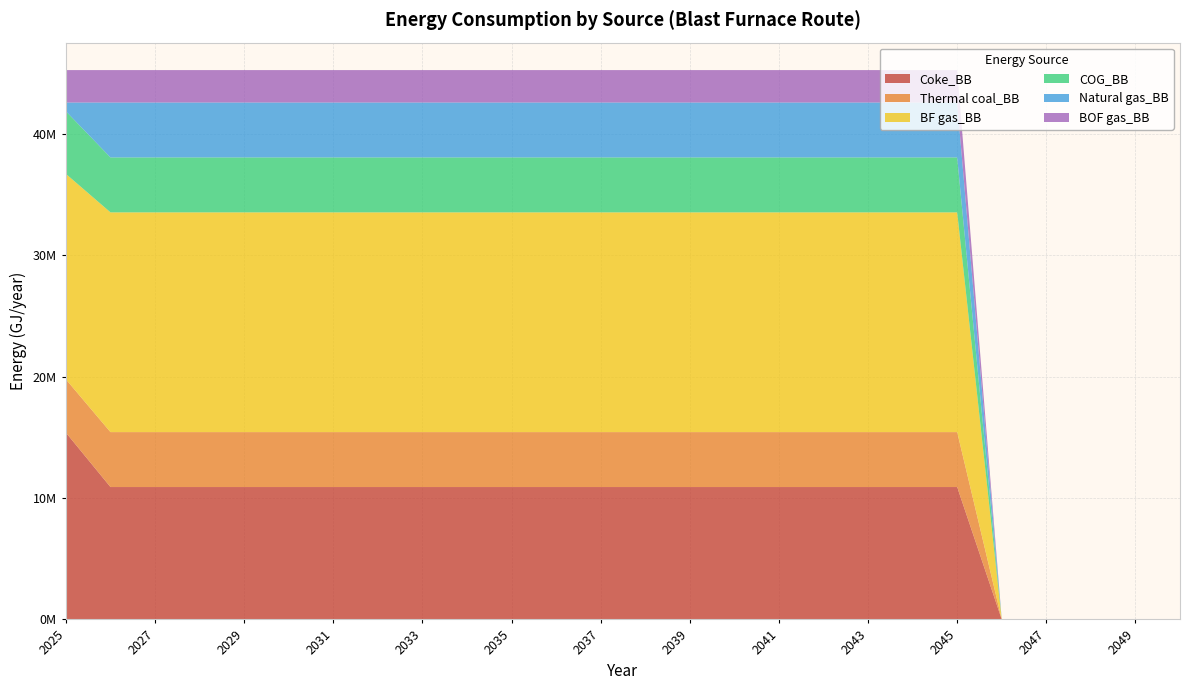

Reading left to right, list all the values displayed in this chart.

Coke_BB: 15384602.2	10904968.0	10904968.0	10904968.0	10904968.0	10904968.0	10904968.0	10904968.0	10904968.0	10904968.0	10904968.0	10904968.0	10904968.0	10904968.0	10904968.0	10904968.0	10904968.0	10904968.0	10904968.0	10904968.0	10904968.0	0.0	0.0	0.0	0.0	0.0
Thermal coal_BB: 4389136.5	4524883.0	4524883.0	4524883.0	4524883.0	4524883.0	4524883.0	4524883.0	4524883.0	4524883.0	4524883.0	4524883.0	4524883.0	4524883.0	4524883.0	4524883.0	4524883.0	4524883.0	4524883.0	4524883.0	4524883.0	0.0	0.0	0.0	0.0	0.0
BF gas_BB: 16923062.4	18099532.0	18099532.0	18099532.0	18099532.0	18099532.0	18099532.0	18099532.0	18099532.0	18099532.0	18099532.0	18099532.0	18099532.0	18099532.0	18099532.0	18099532.0	18099532.0	18099532.0	18099532.0	18099532.0	18099532.0	0.0	0.0	0.0	0.0	0.0
COG_BB: 5158366.6	4524883.0	4524883.0	4524883.0	4524883.0	4524883.0	4524883.0	4524883.0	4524883.0	4524883.0	4524883.0	4524883.0	4524883.0	4524883.0	4524883.0	4524883.0	4524883.0	4524883.0	4524883.0	4524883.0	4524883.0	0.0	0.0	0.0	0.0	0.0
Natural gas_BB: 723981.3	4524883.0	4524883.0	4524883.0	4524883.0	4524883.0	4524883.0	4524883.0	4524883.0	4524883.0	4524883.0	4524883.0	4524883.0	4524883.0	4524883.0	4524883.0	4524883.0	4524883.0	4524883.0	4524883.0	4524883.0	0.0	0.0	0.0	0.0	0.0
BOF gas_BB: 2669681.0	2669681.0	2669681.0	2669681.0	2669681.0	2669681.0	2669681.0	2669681.0	2669681.0	2669681.0	2669681.0	2669681.0	2669681.0	2669681.0	2669681.0	2669681.0	2669681.0	2669681.0	2669681.0	2669681.0	2669681.0	0.0	0.0	0.0	0.0	0.0